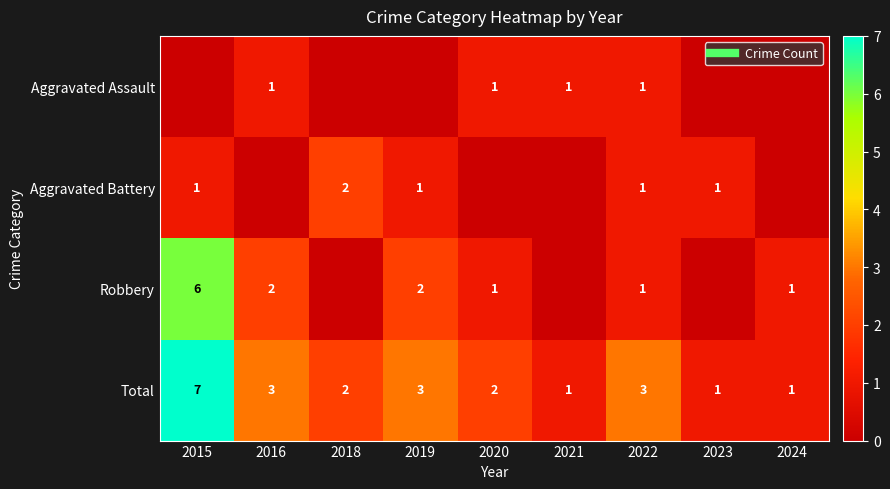

Where is Robbery nearest to the value 3?

2016